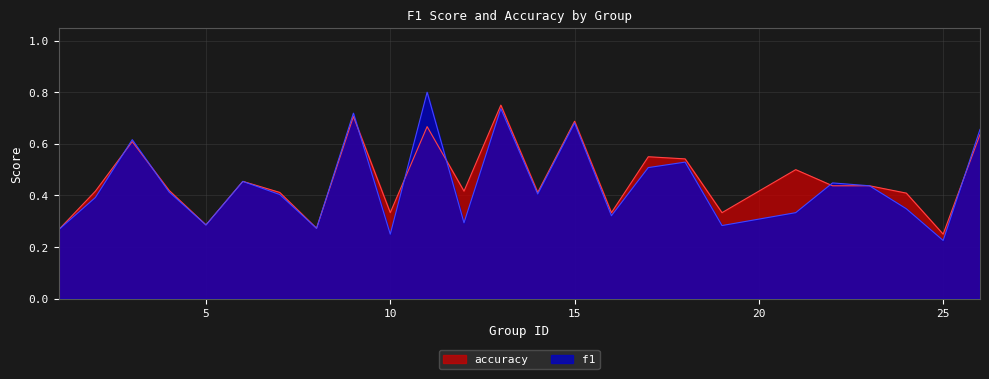

What is the smallest value displayed?

0.2